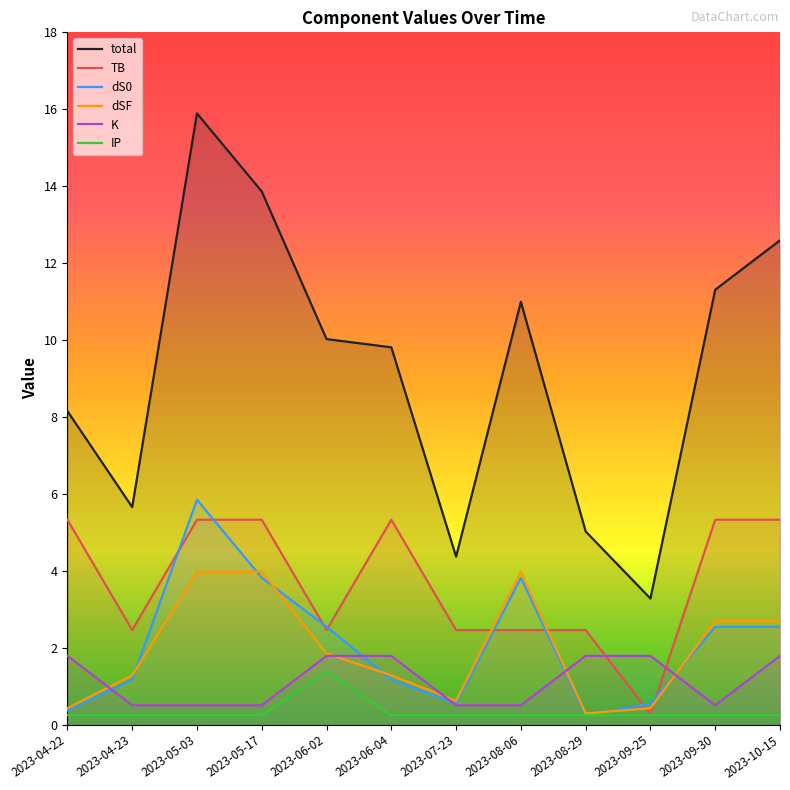

At which label does dS0 first exceed 2?

2023-05-03